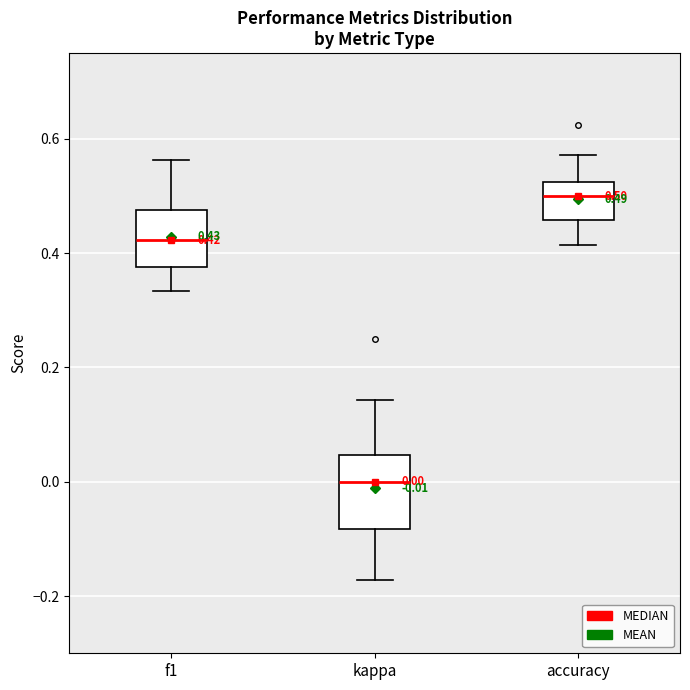

Which box has the highest median line?

accuracy